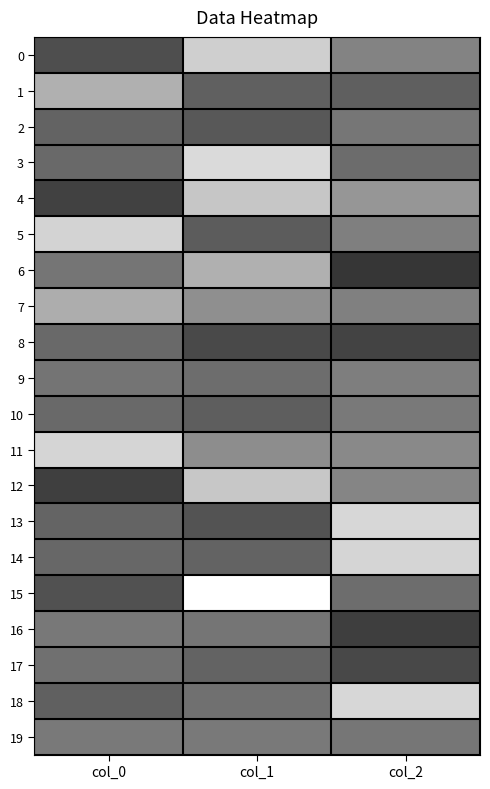

How many distinct data groups are displayed?

20